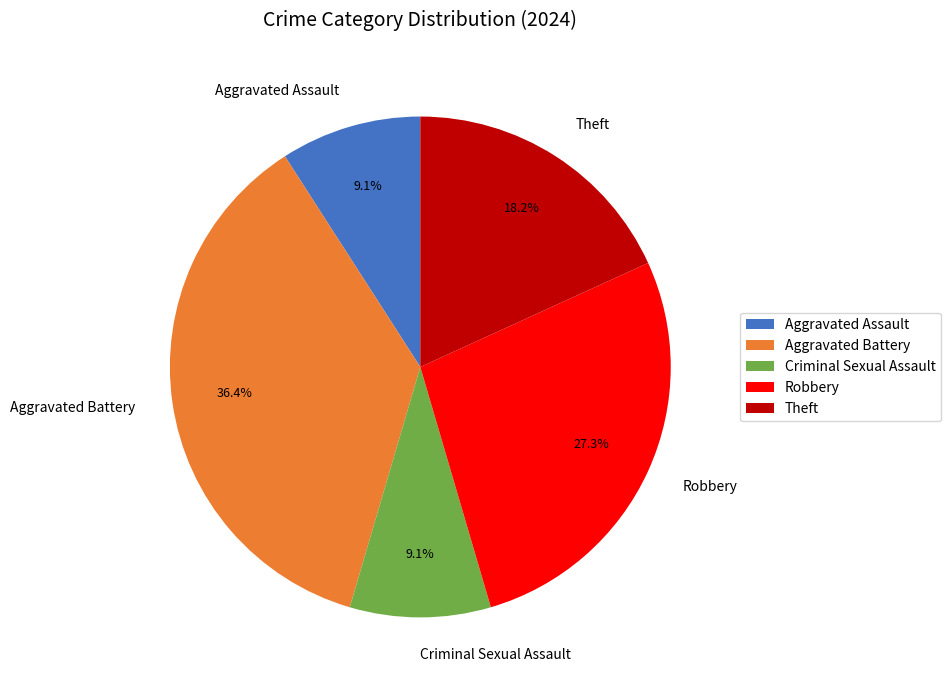

The Theft slice represents 10% of the pie. True or false?

False